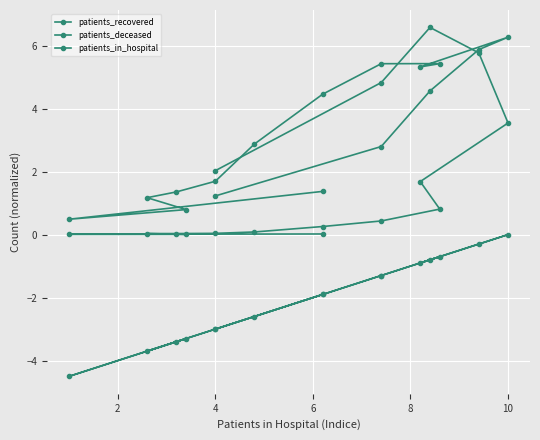

True or false: patients_in_hospital and patients_deceased intersect in this chart.

False